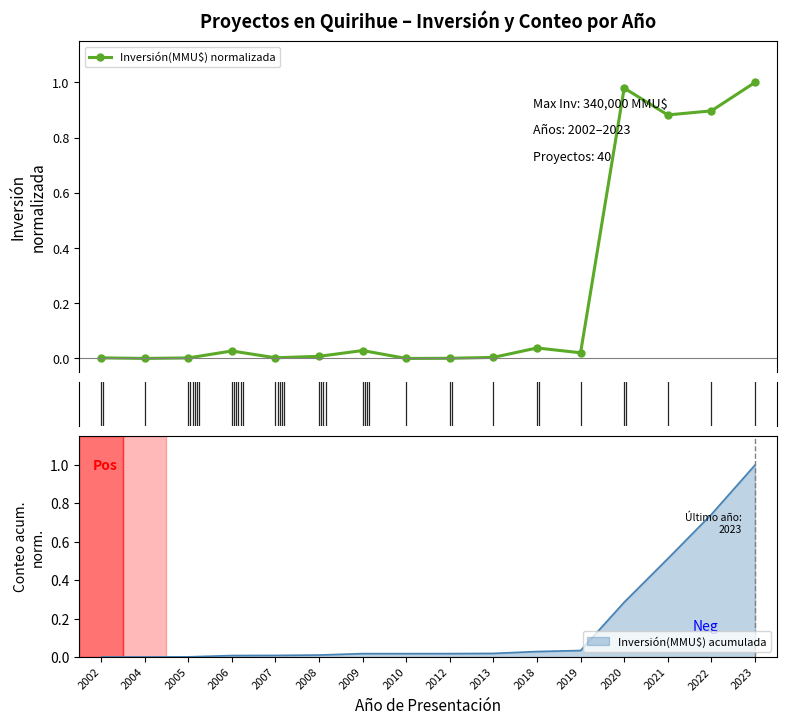

Does the chart have visible grid lines?

No